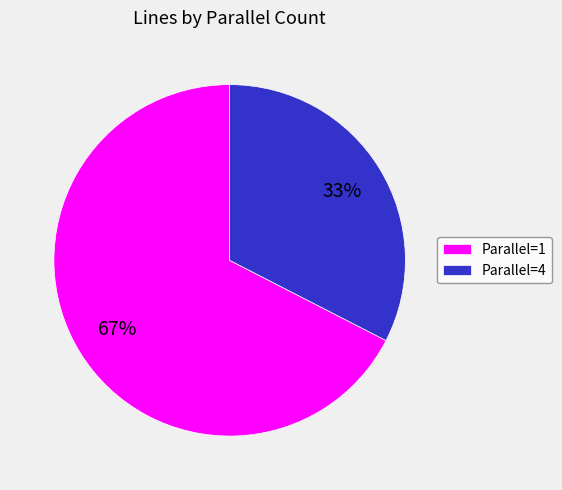

Is it true that Parallel=1 is 75% of the pie?

False